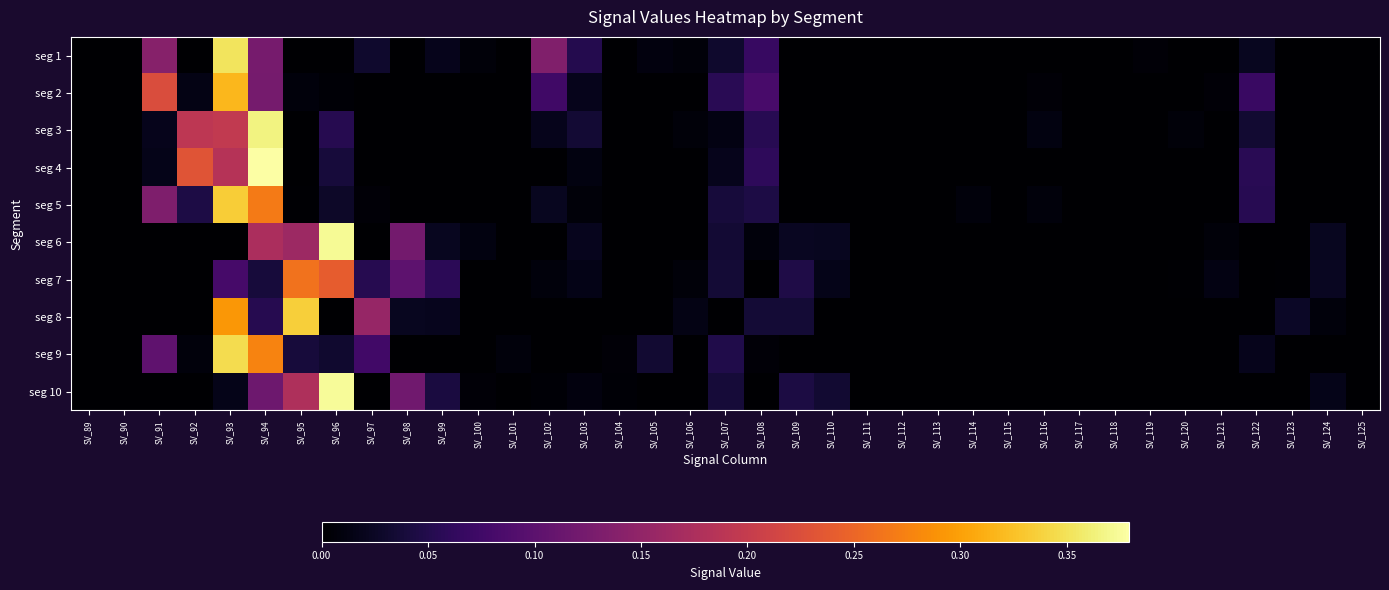

Between SV_102 and SV_122, which is larger?

SV_102